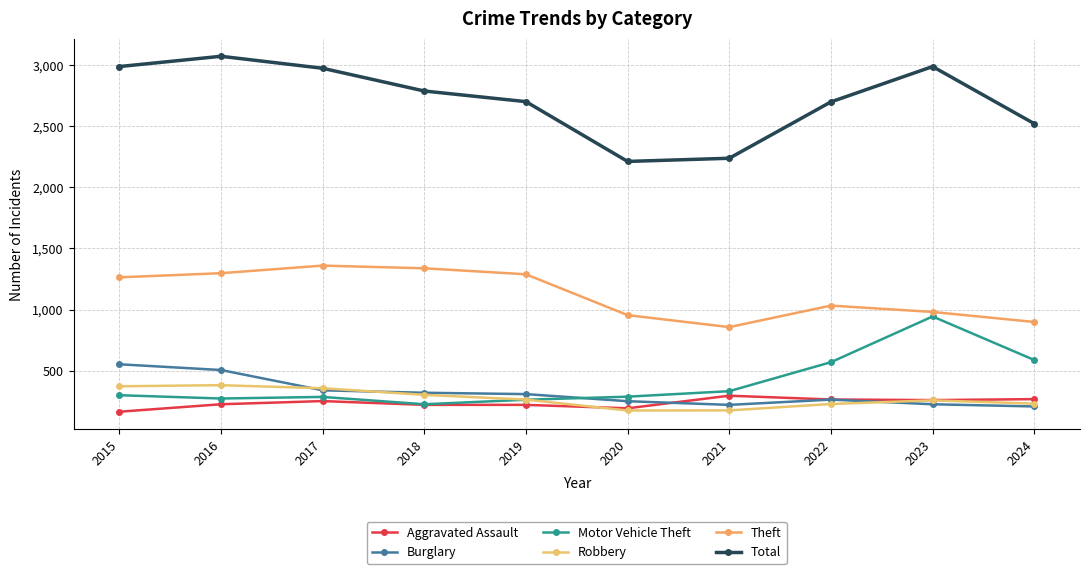

Reading left to right, transcribe all the data shown in this chart.

Aggravated Assault: 164	225	251	220	220	192	295	264	259	267
Burglary: 552	505	339	319	308	250	220	263	225	207
Motor Vehicle Theft: 299	272	285	225	262	287	332	569	943	587
Robbery: 372	381	356	302	263	174	175	227	257	230
Theft: 1263	1297	1359	1337	1288	954	856	1032	980	898
Total: 2987	3071	2973	2787	2700	2211	2237	2698	2987	2520